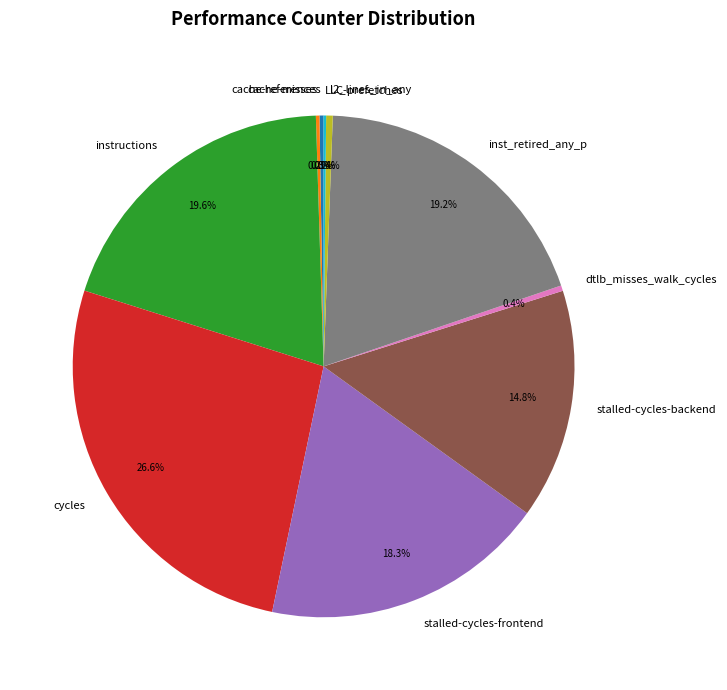

Which category has the biggest portion of the pie?

cycles